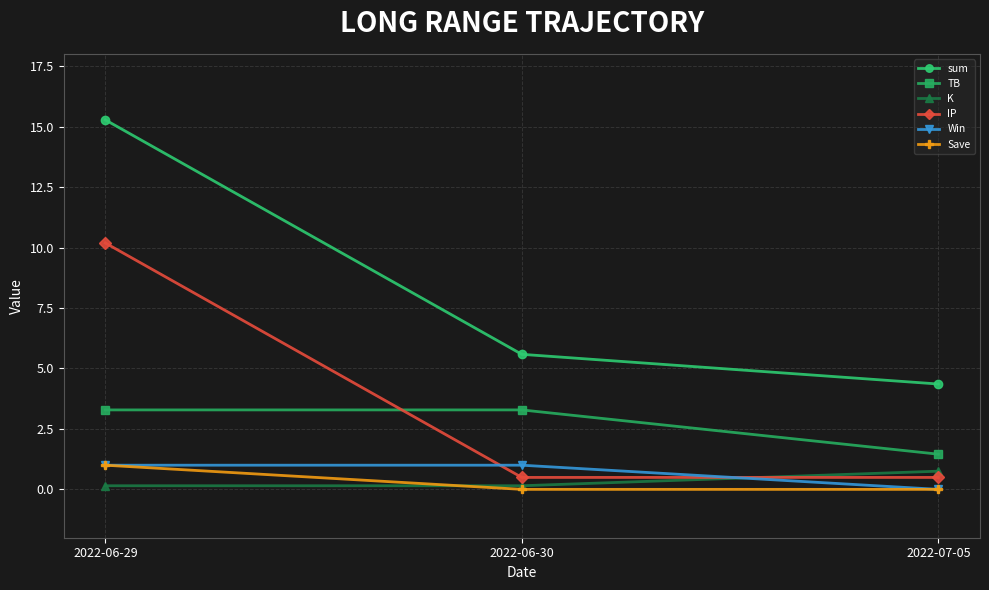

Reading left to right, list all the values displayed in this chart.

sum: 15.3	5.6	4.4
TB: 3.3	3.3	1.5
K: 0.1	0.1	0.8
IP: 10.2	0.5	0.5
Win: 1.0	1.0	0.0
Save: 1.0	0.0	0.0